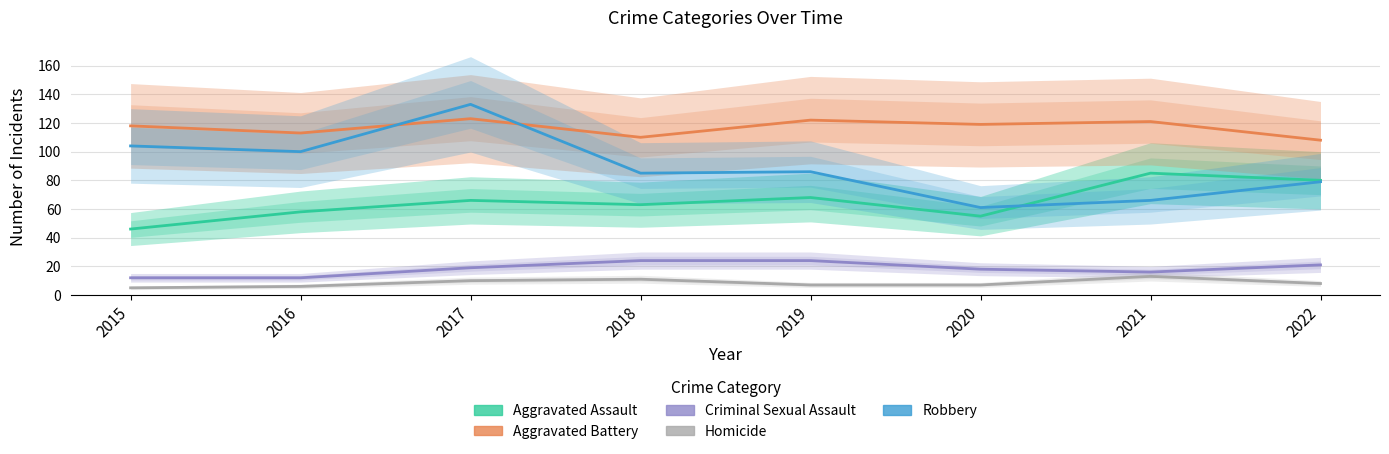

Reading right to left, list all the values displayed in this chart.

Aggravated Assault: 80	85	55	68	63	66	58	46
Aggravated Battery: 108	121	119	122	110	123	113	118
Criminal Sexual Assault: 21	16	18	24	24	19	12	12
Homicide: 8	13	7	7	11	10	6	5
Robbery: 79	66	61	86	85	133	100	104